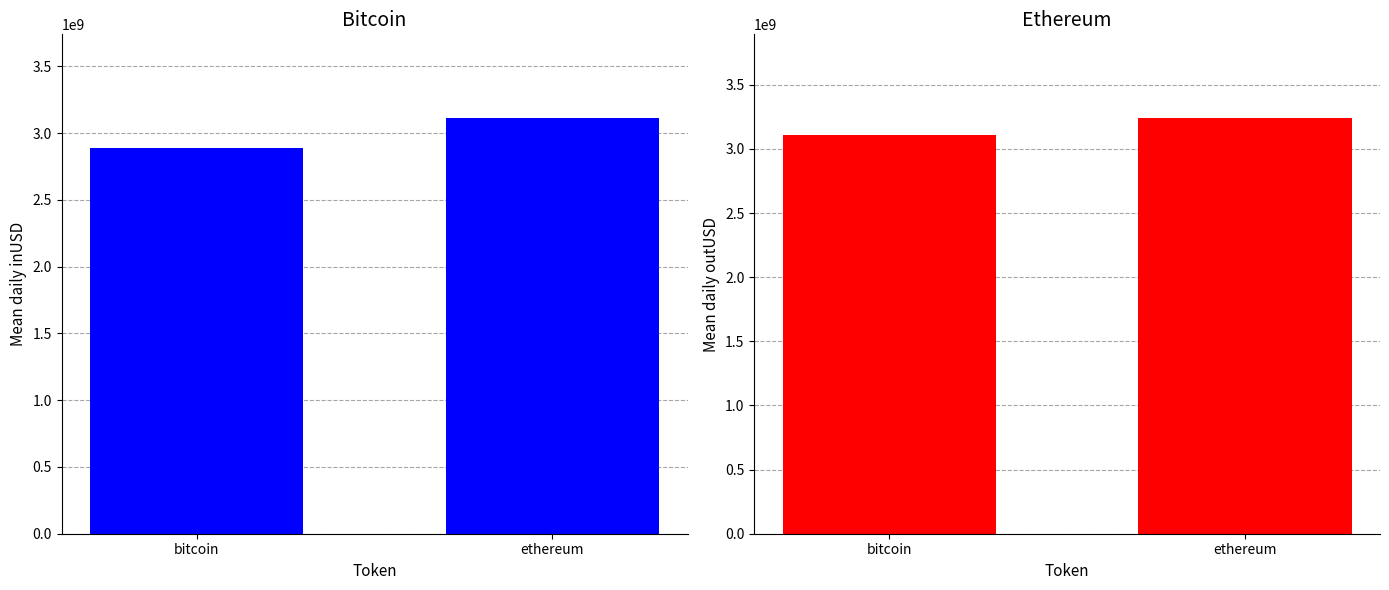

Reading left to right, list all the values displayed in this chart.

inUSD: 2884451504.1	3115647425.4
outUSD: 3109578723.3	3244810424.2